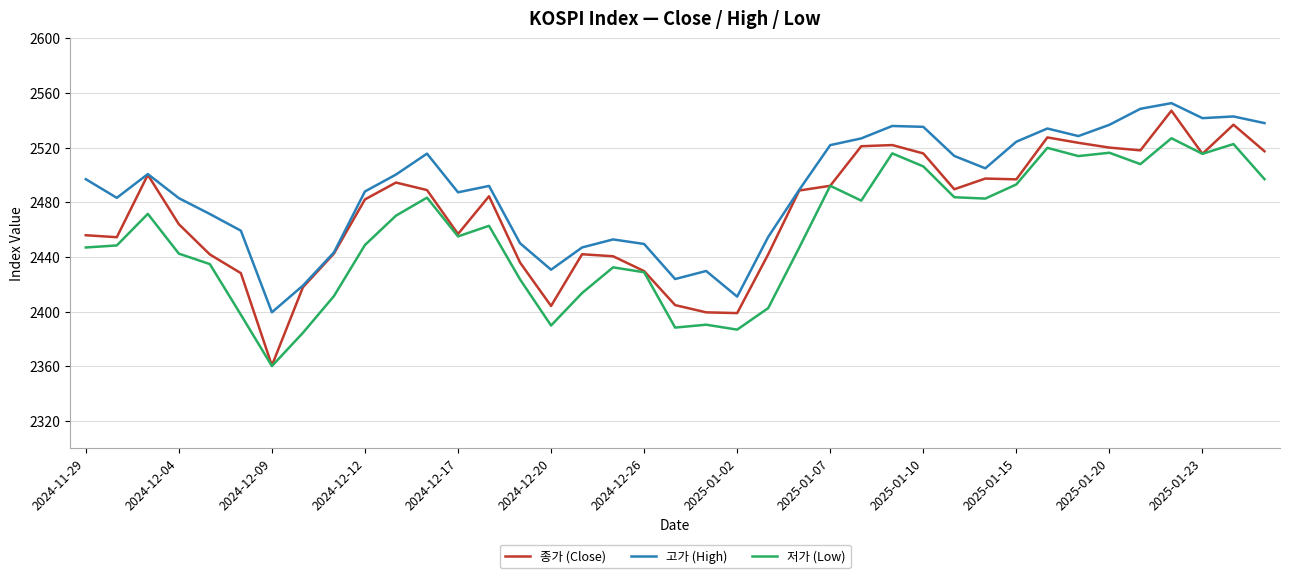

What is the difference between the maximum and second lowest values in the 고가 (High) series?

141.6